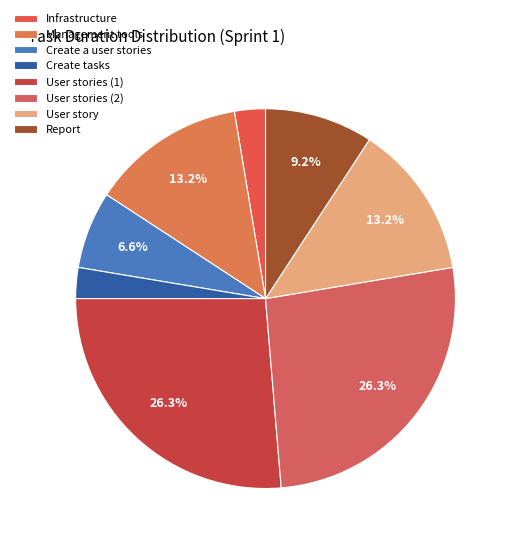

Is Infrastructure the majority of the pie?

No